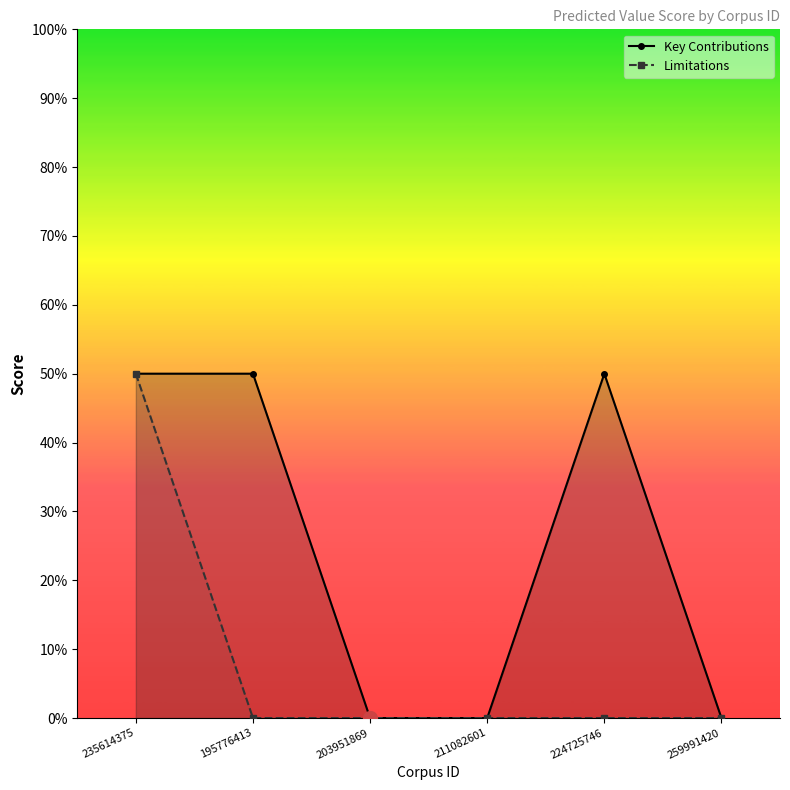

Reading right to left, list all the values displayed in this chart.

Key Contributions: 0.0	0.5	0.0	0.0	0.5	0.5
Limitations: 0.0	0.0	0.0	0.0	0.0	0.5